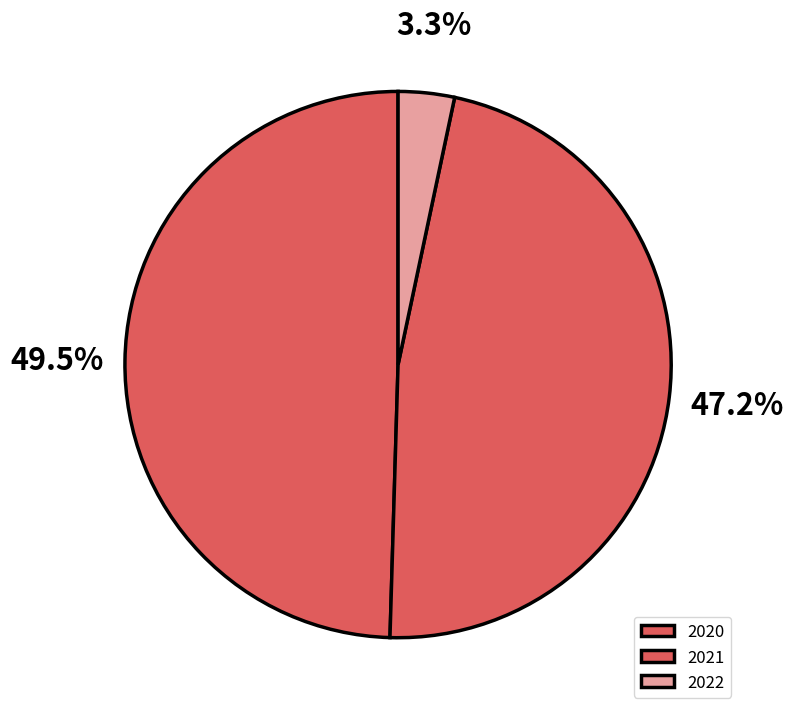

To the nearest percent, what is the difference between the largest and smallest slice percentages?

46%